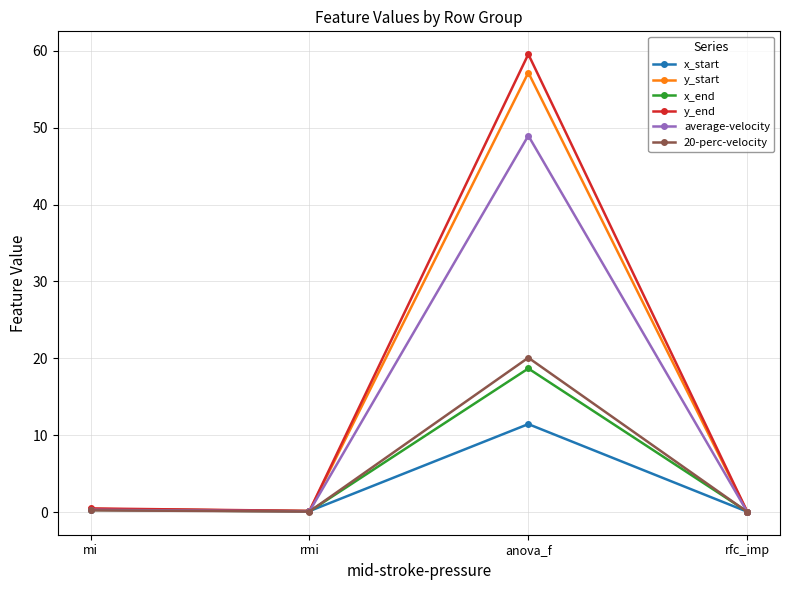

What are all the series names shown in the legend?

x_start, y_start, x_end, y_end, average-velocity, 20-perc-velocity